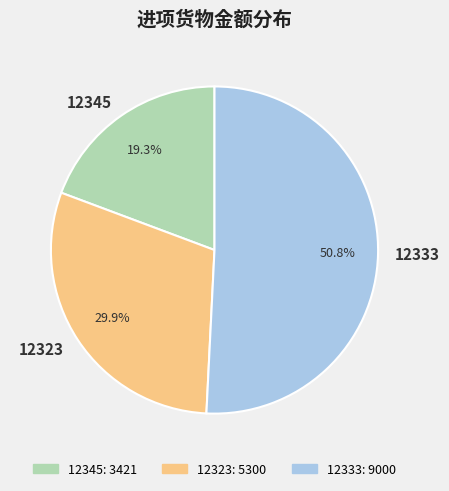

What is the smallest slice in the pie chart?

12345